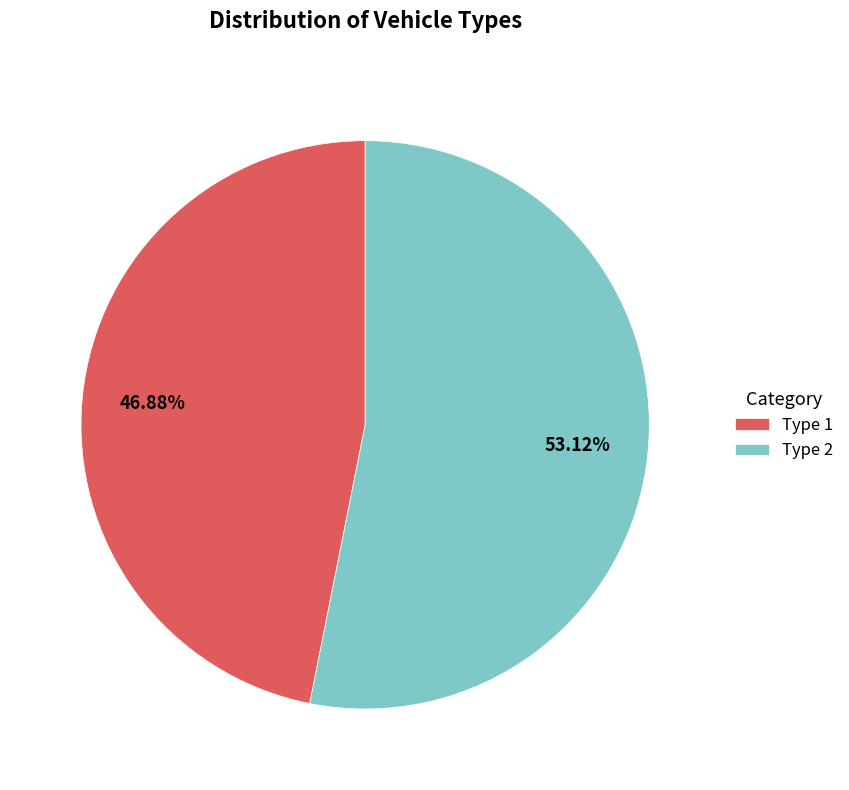

Is the sum of Type 1 and Type 2 greater than half?

Yes